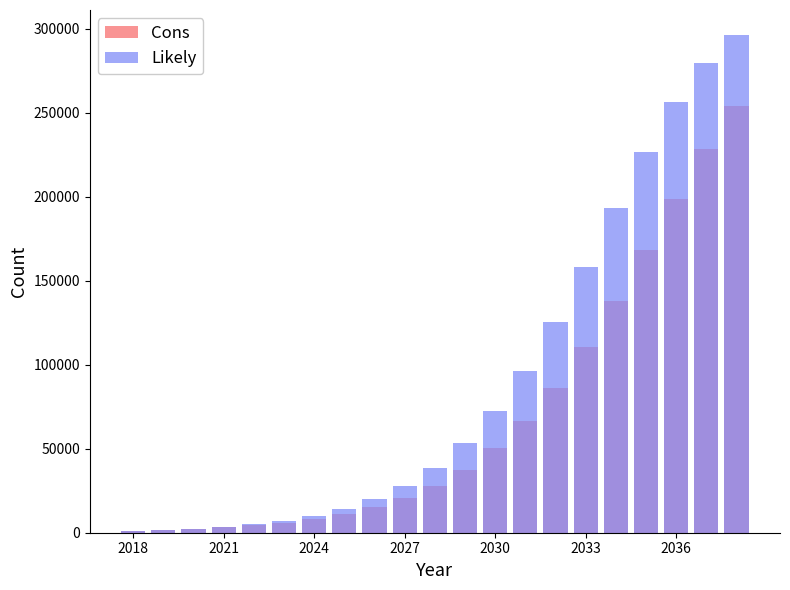

What is the value of the Cons bar at the 14th from the left?

66312